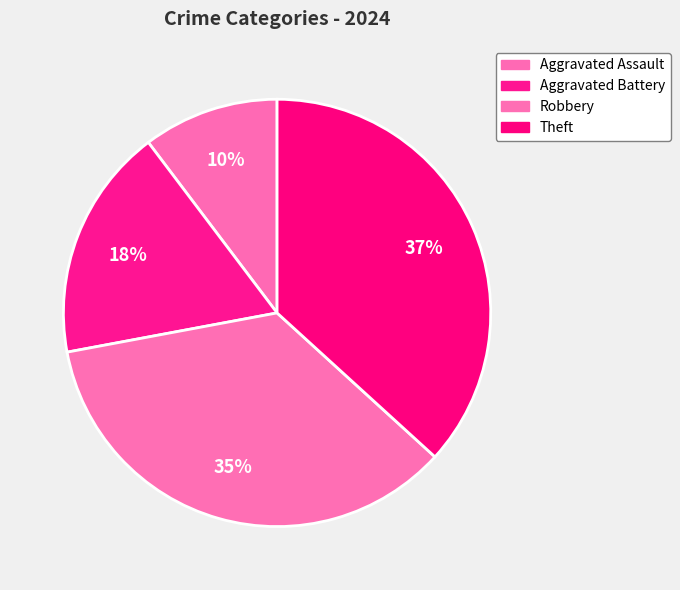

Which has a higher value, Theft or Robbery?

Theft